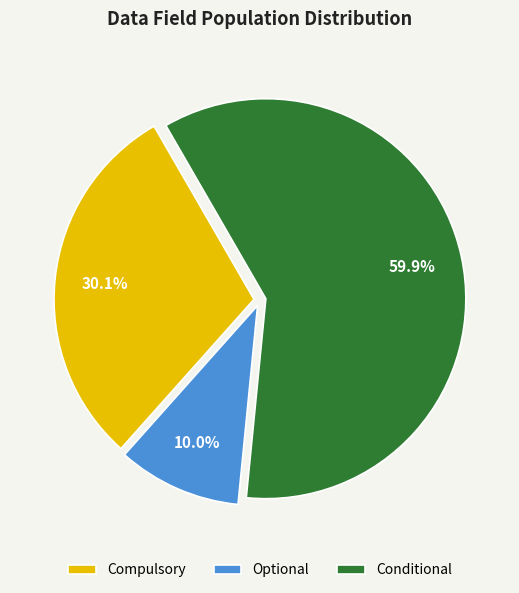

To the nearest percent, what portion does Compulsory represent?

30%